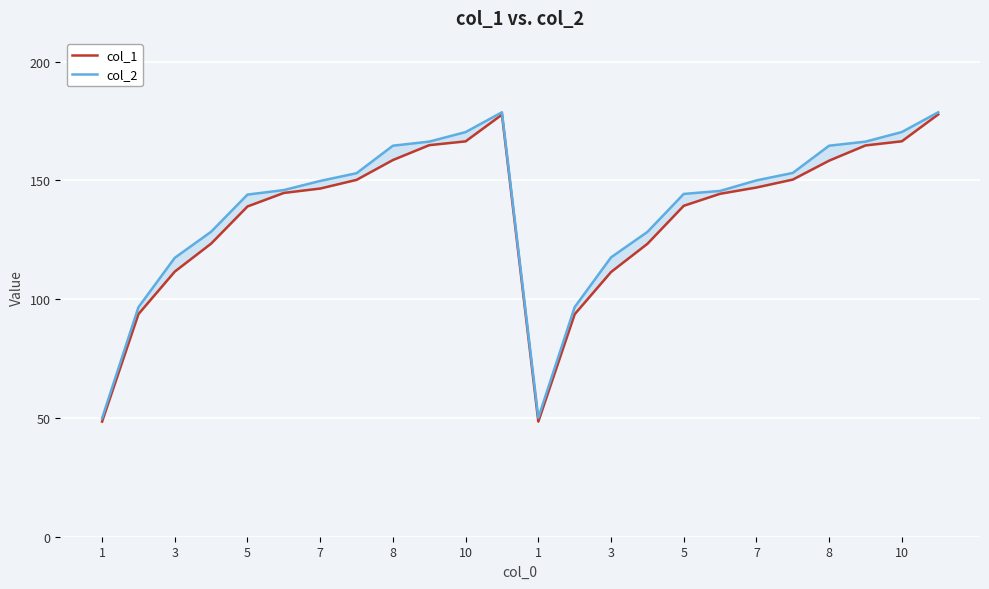

Between 8 and 5, which series saw the biggest shift?

col_2